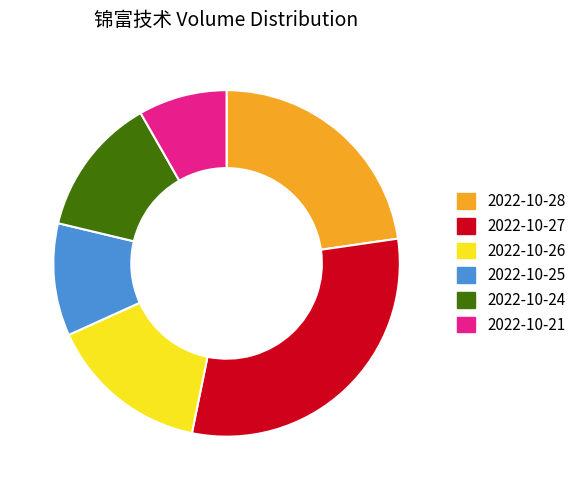

How many segments does this pie chart have?

6